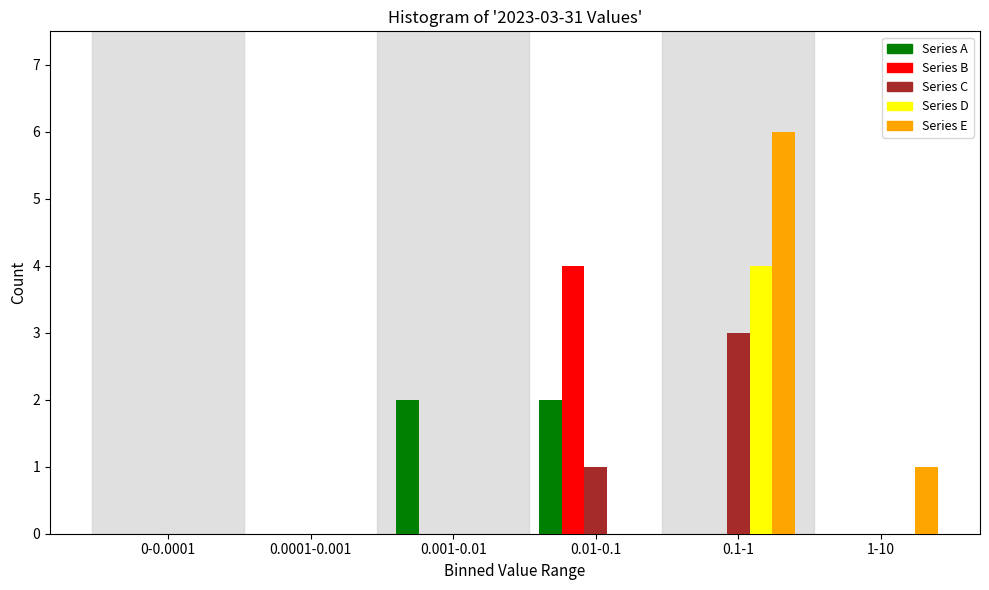

Reading right to left, extract all data points from this chart.

Series A: 1-10=0	0.1-1=0	0.01-0.1=2	0.001-0.01=2	0.0001-0.001=0	0-0.0001=0
Series B: 1-10=0	0.1-1=0	0.01-0.1=4	0.001-0.01=0	0.0001-0.001=0	0-0.0001=0
Series C: 1-10=0	0.1-1=3	0.01-0.1=1	0.001-0.01=0	0.0001-0.001=0	0-0.0001=0
Series D: 1-10=0	0.1-1=4	0.01-0.1=0	0.001-0.01=0	0.0001-0.001=0	0-0.0001=0
Series E: 1-10=1	0.1-1=6	0.01-0.1=0	0.001-0.01=0	0.0001-0.001=0	0-0.0001=0